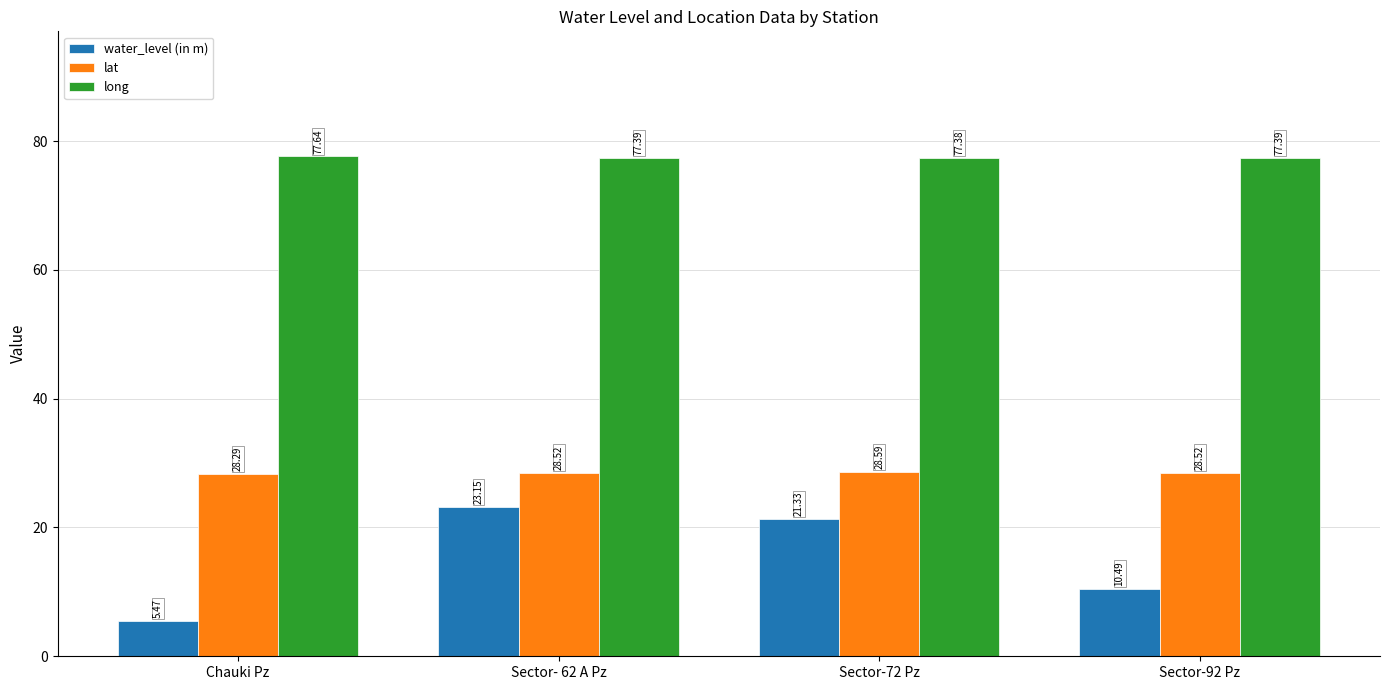

What is the minimum value for long?

77.4